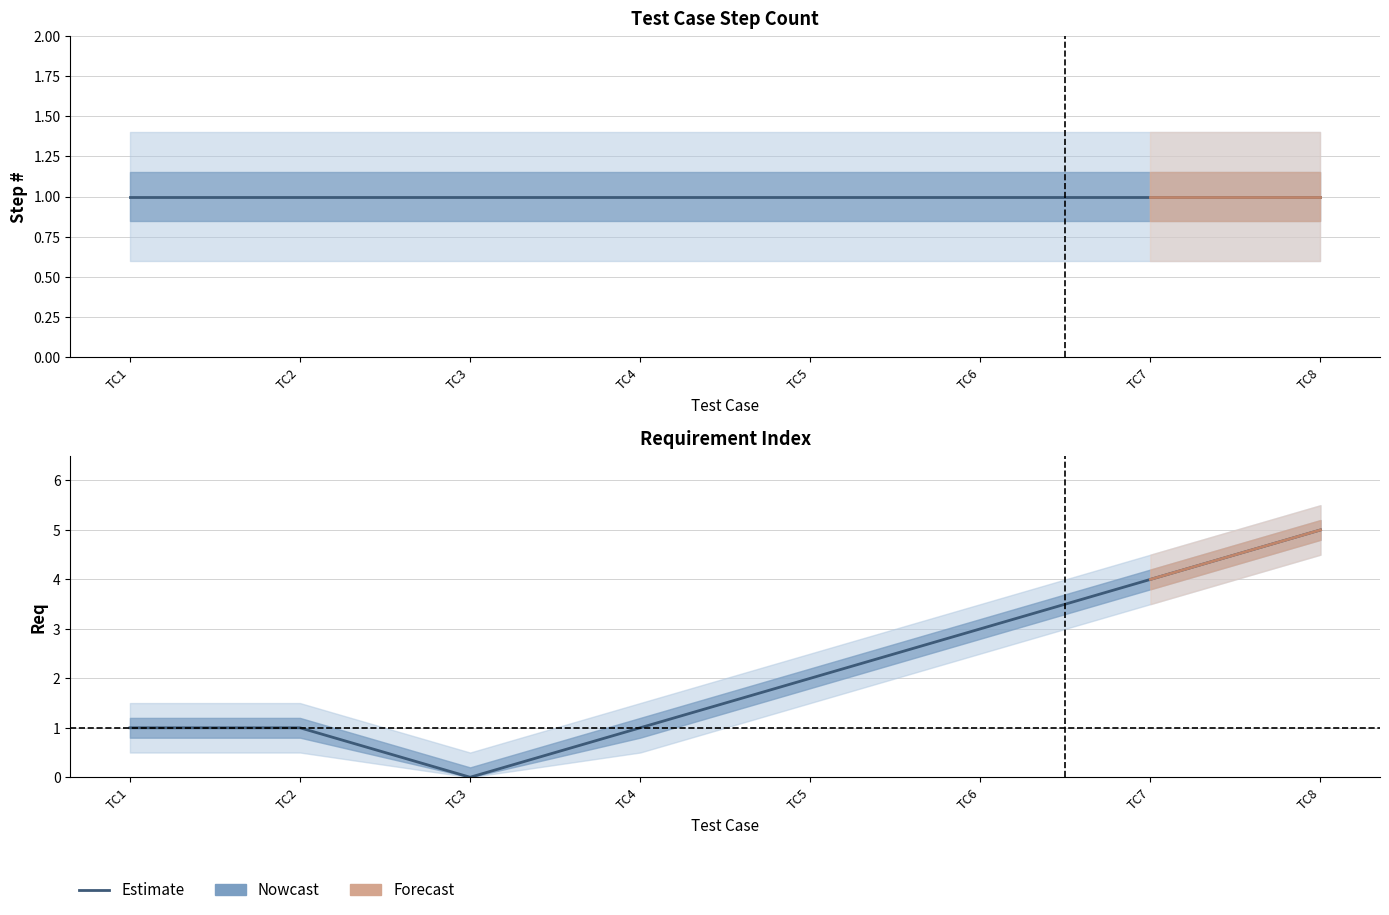

What is the maximum value shown in the chart?

5